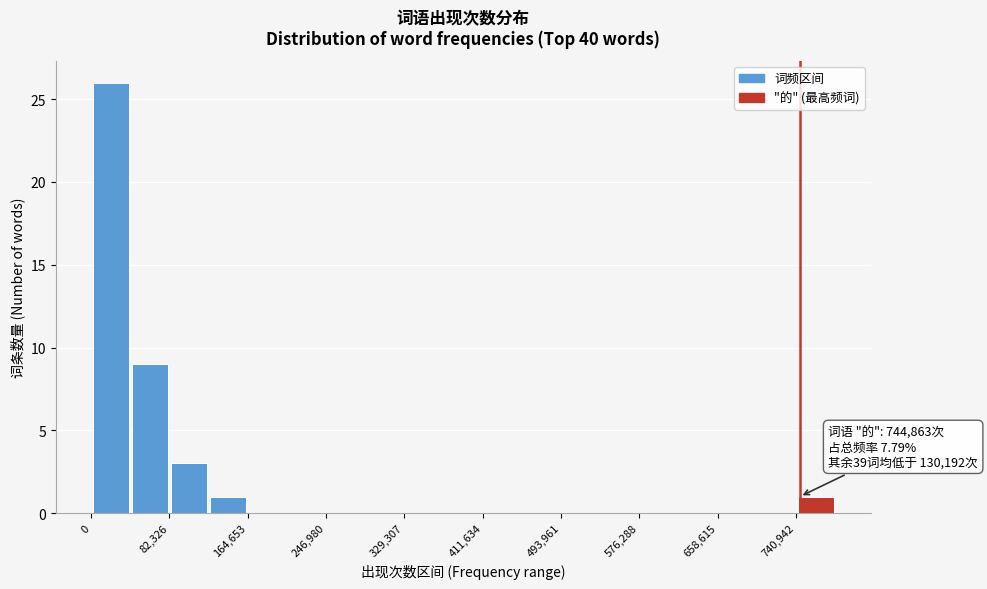

Over which range of the x-axis is the bar tallest?

0 to 40000